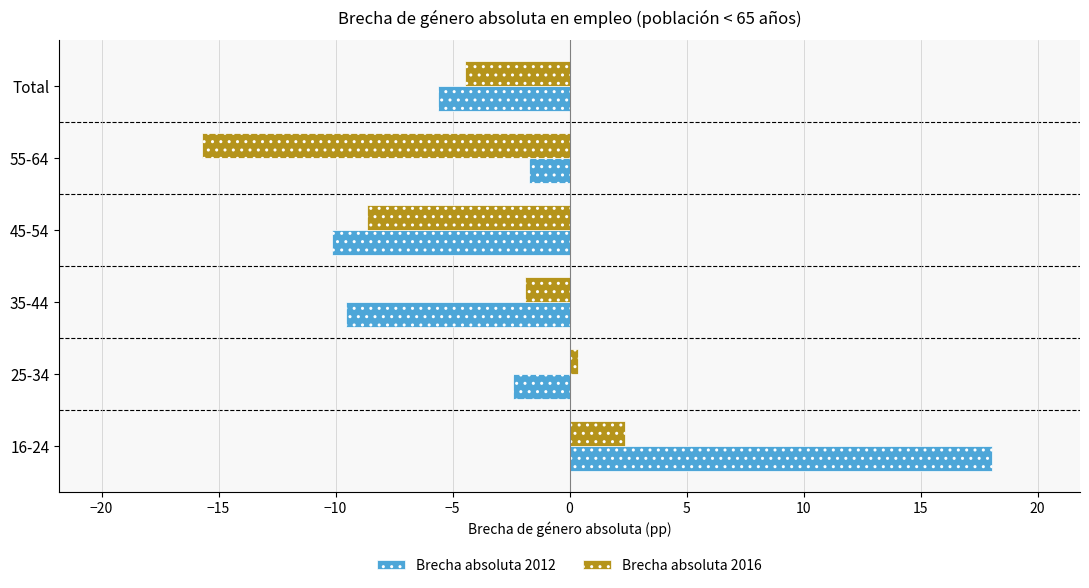

List the series in order of their peak value, highest first.

Brecha absoluta 2012, Brecha absoluta 2016